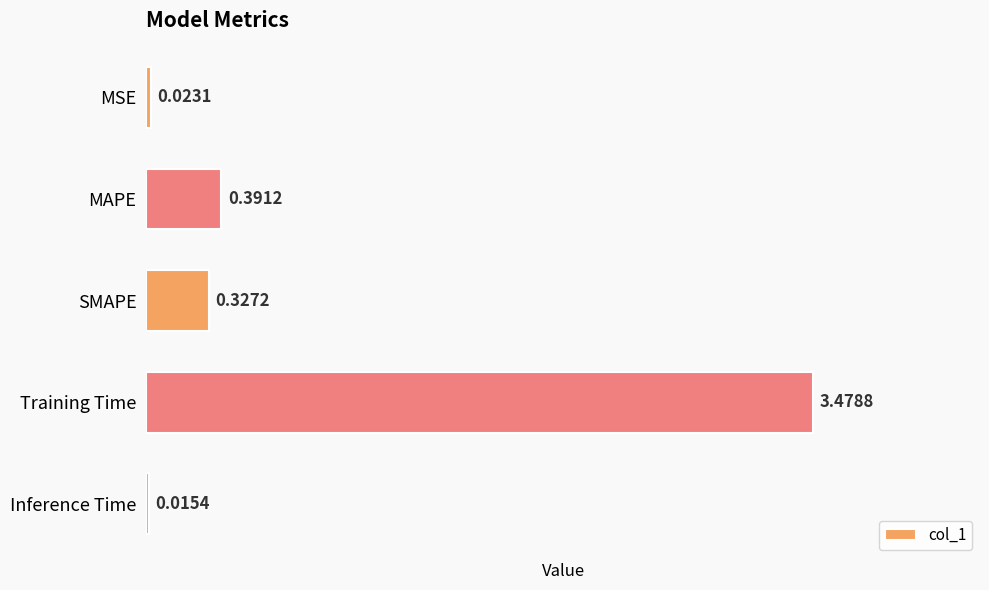

What is the difference between the values at Training Time and SMAPE?

3.2